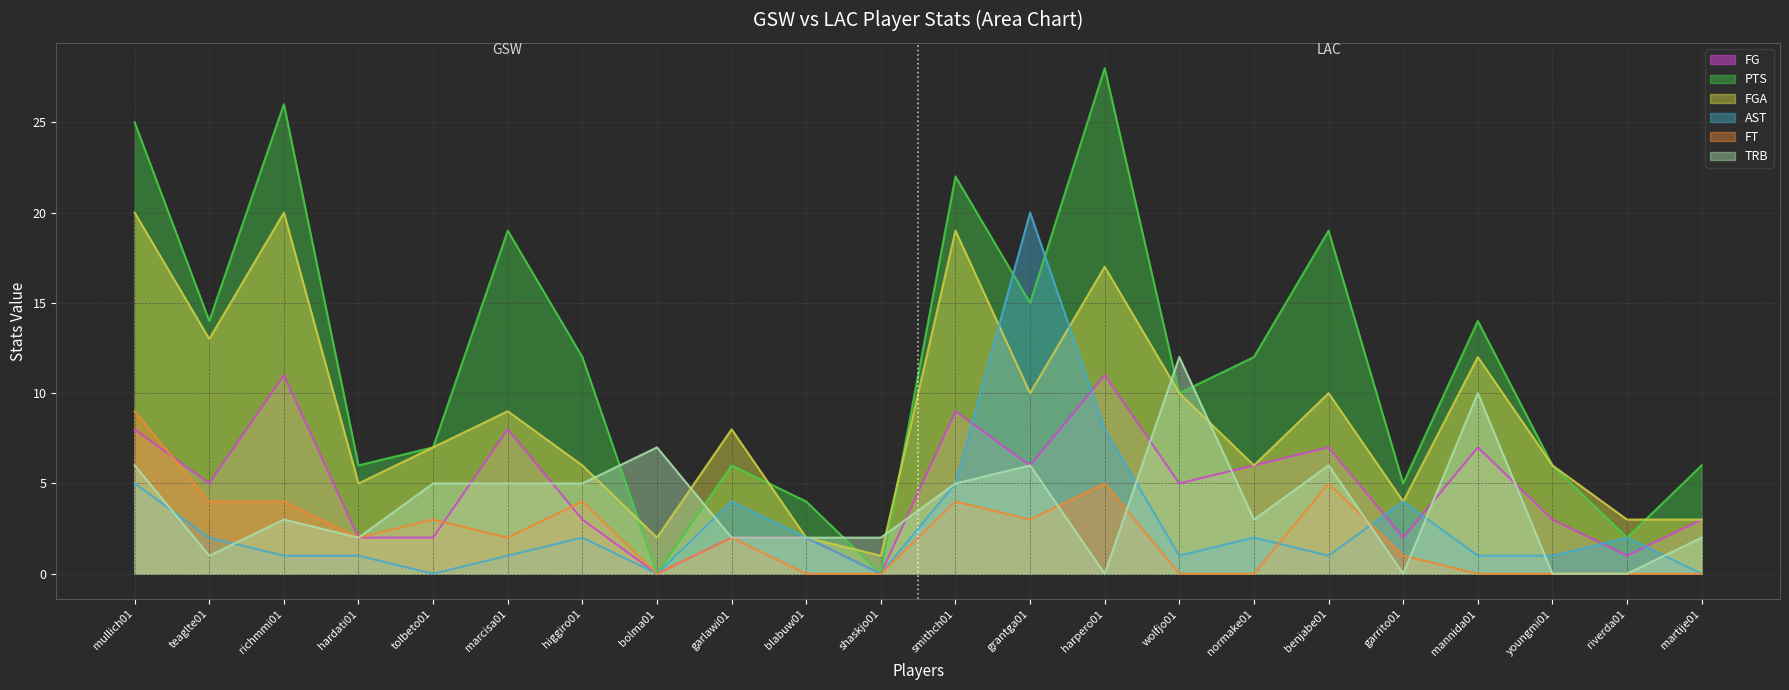

Is it true that FT equals 2 at mullich01?

False